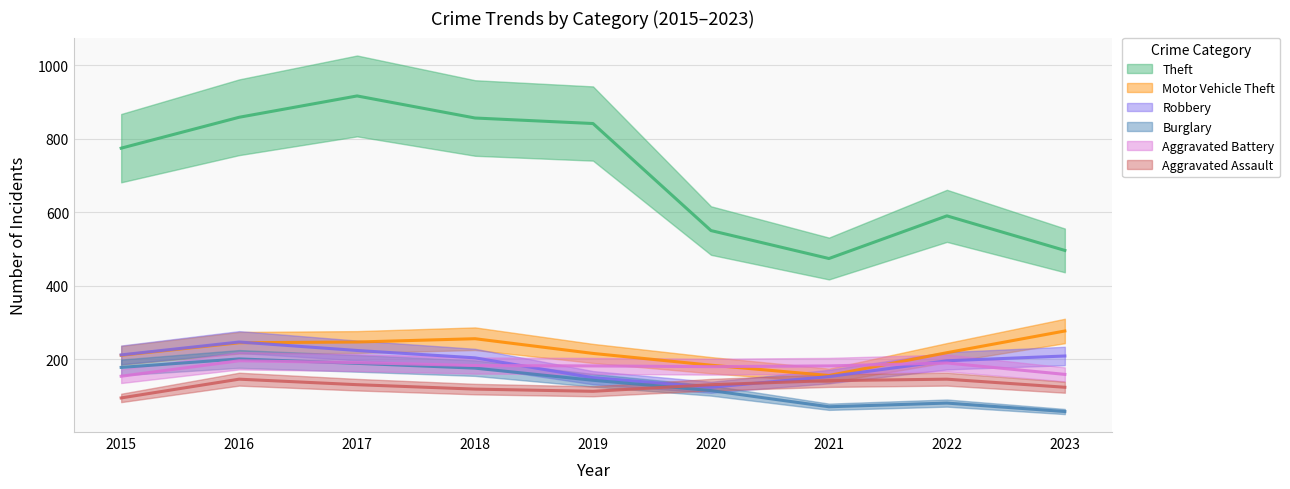

At which label does Motor Vehicle Theft reach its peak?

2023